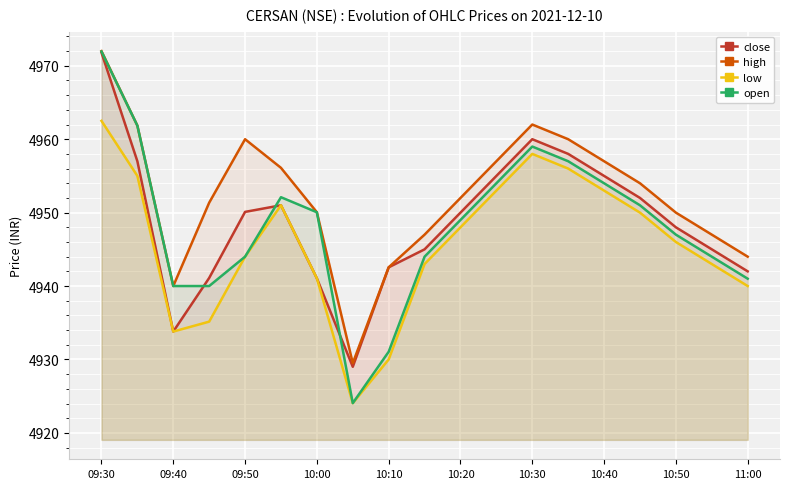

True or false: low and close cross at least once.

False